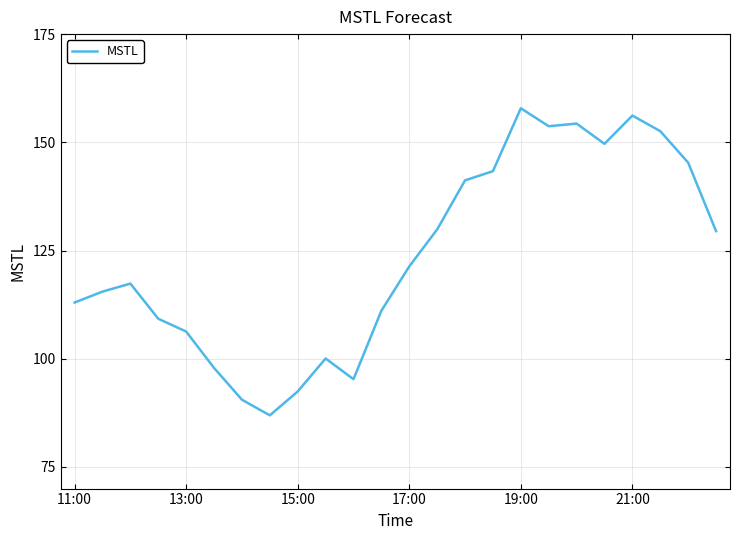

What is the difference between the maximum and minimum values?

71.0